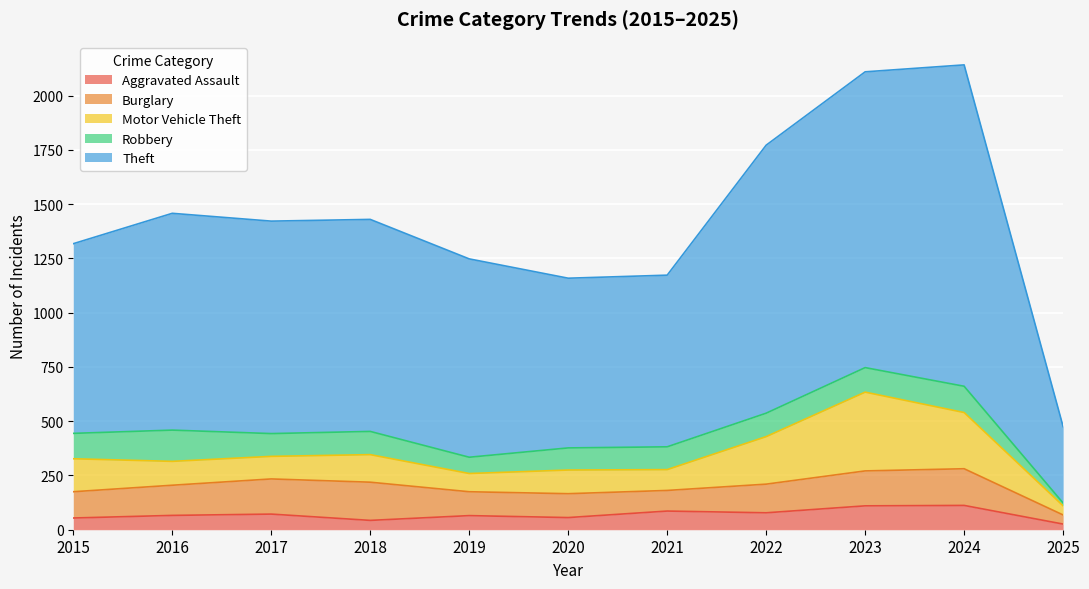

What is the difference between the second highest and second lowest values in the Burglary series?

74